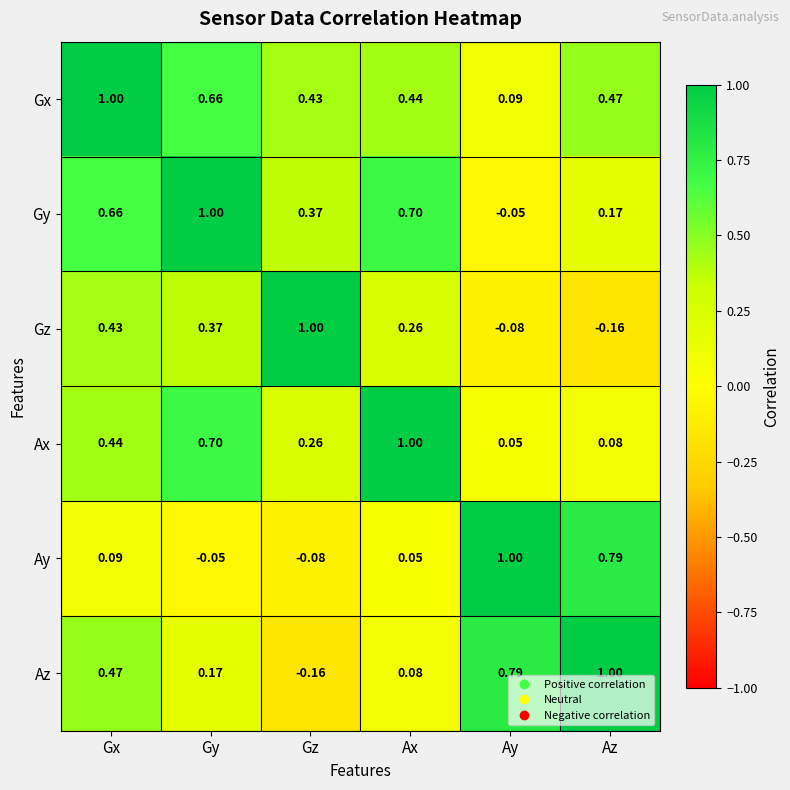

At which category is the sum across all series the highest?

Gx